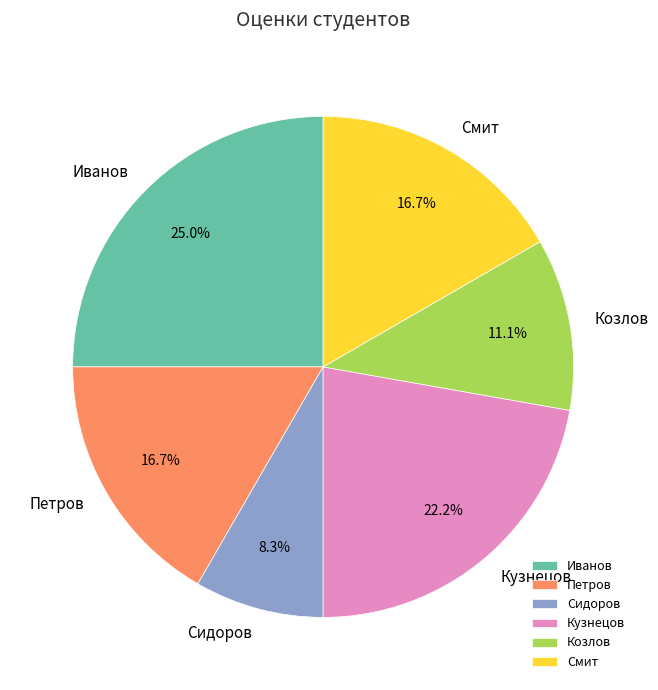

Combined, do Кузнецов and Смит account for over 50%?

No